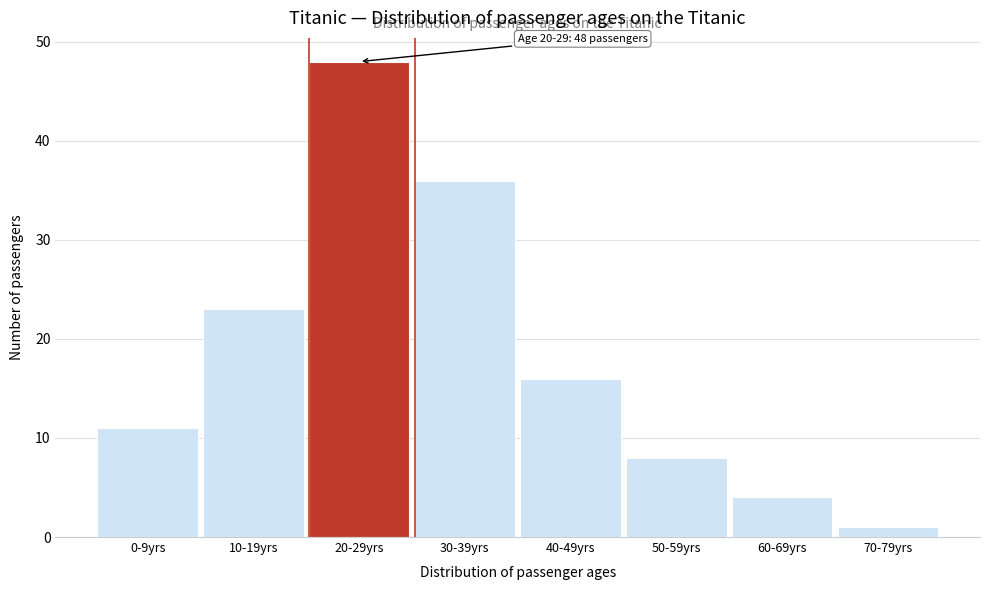

Reading left to right, what are all the values shown in this chart?

11	23	48	36	16	8	4	1